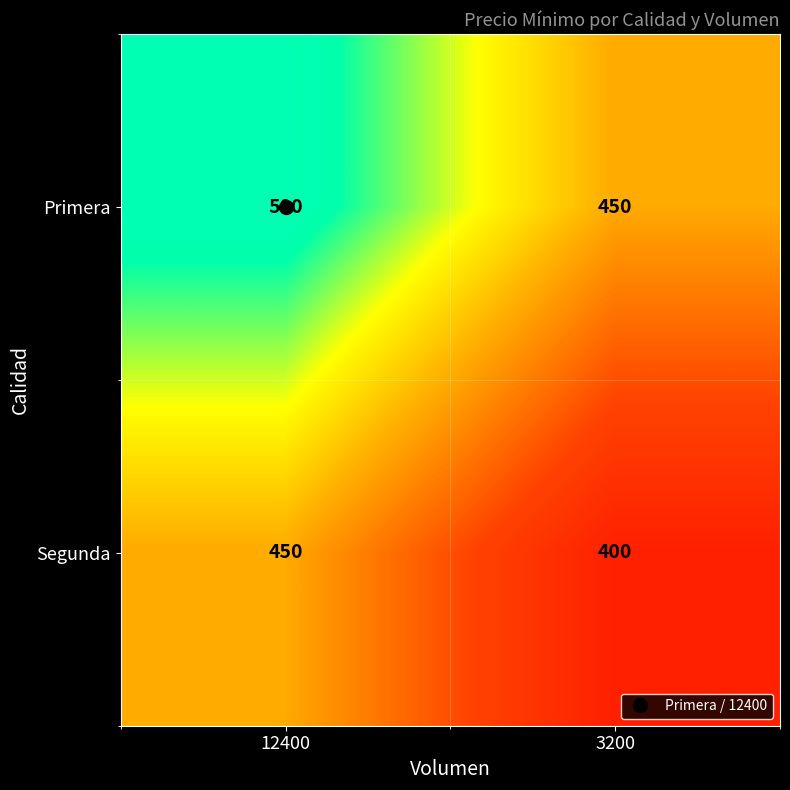

The Primera series shows 500 at 12400. True or false?

True